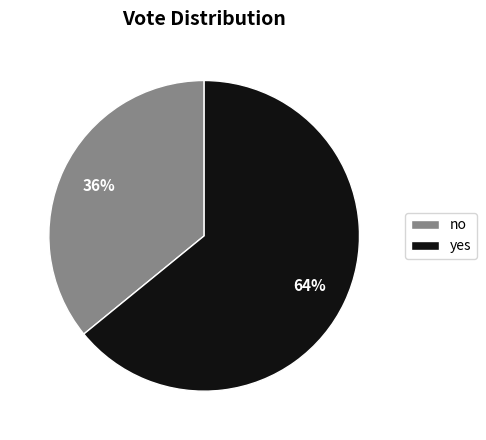

Rank the categories by value from lowest to highest.

no, yes